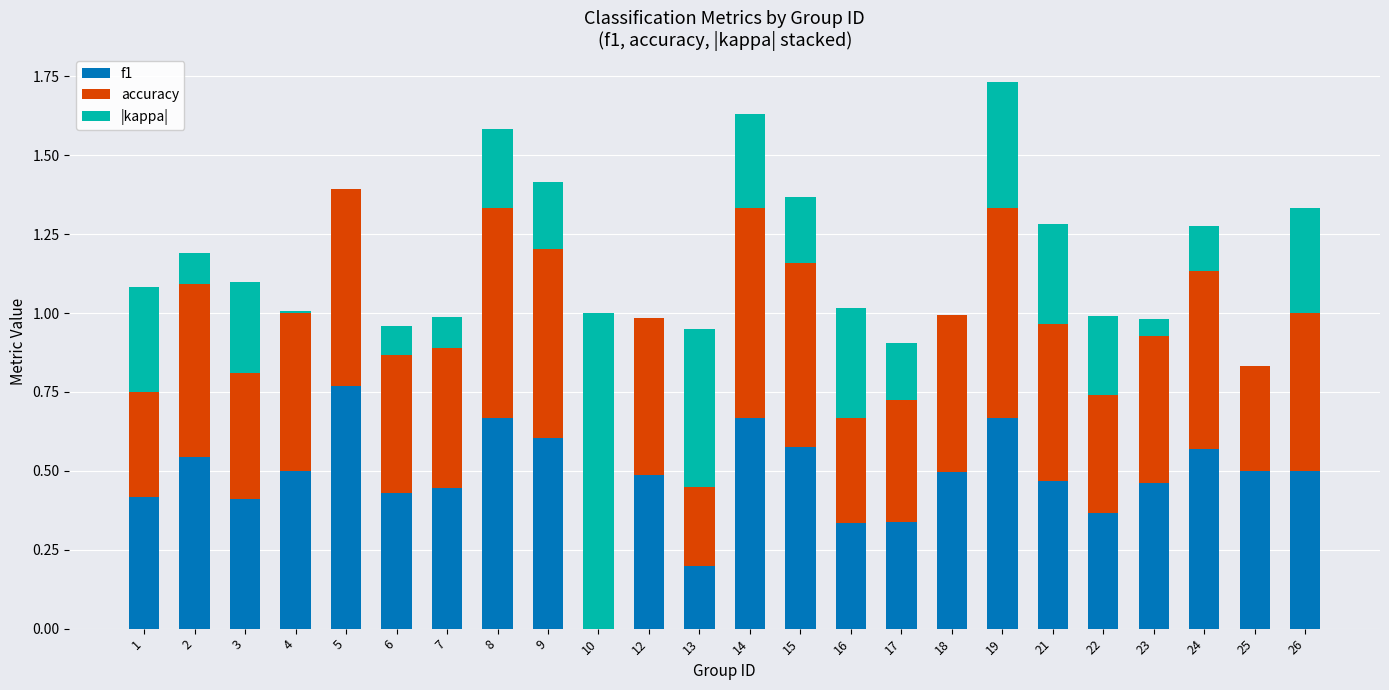

The value of f1 at 25 is 0.9. True or false?

False